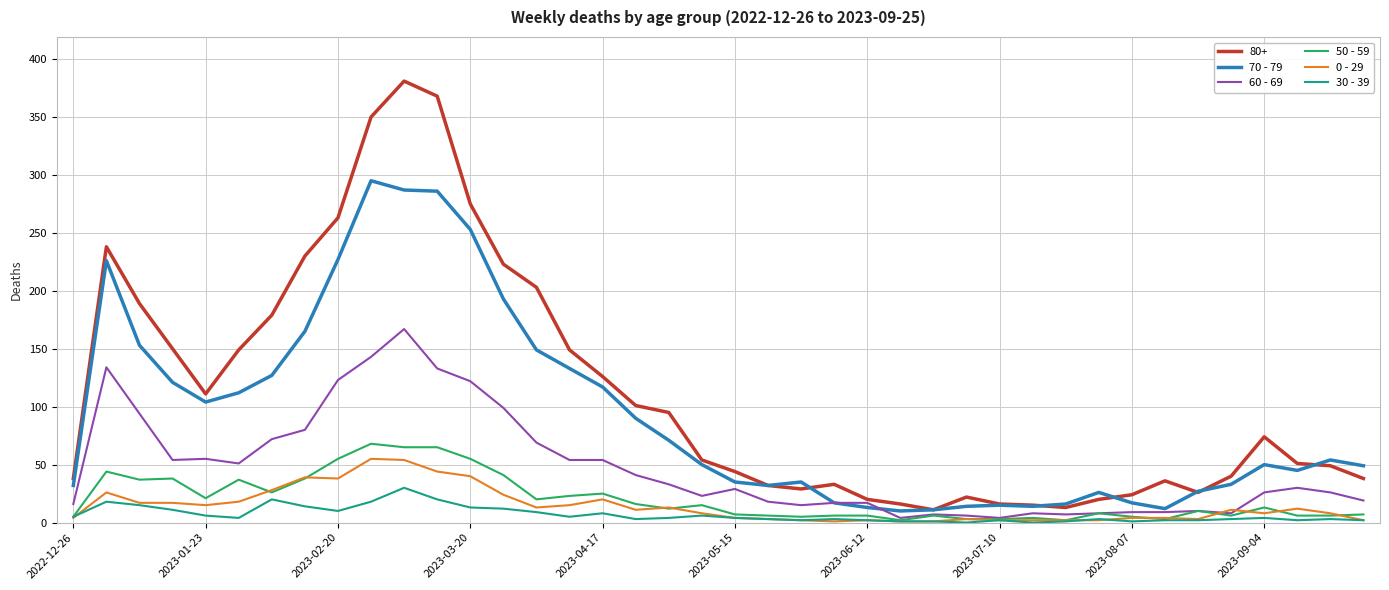

True or false: 70 - 79 and 30 - 39 cross at least once.

False